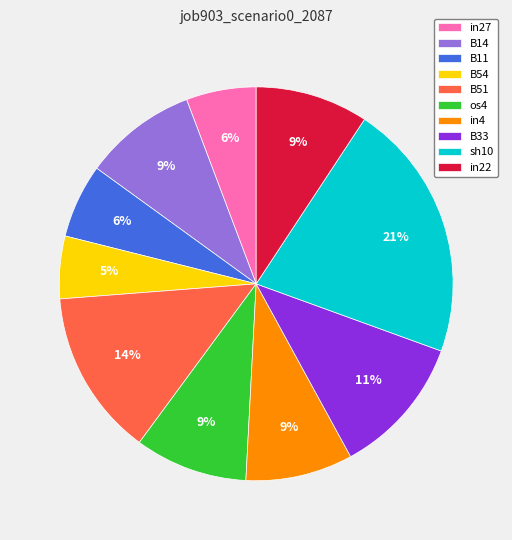

What percentage is the in27 slice, to the nearest percent?

6%